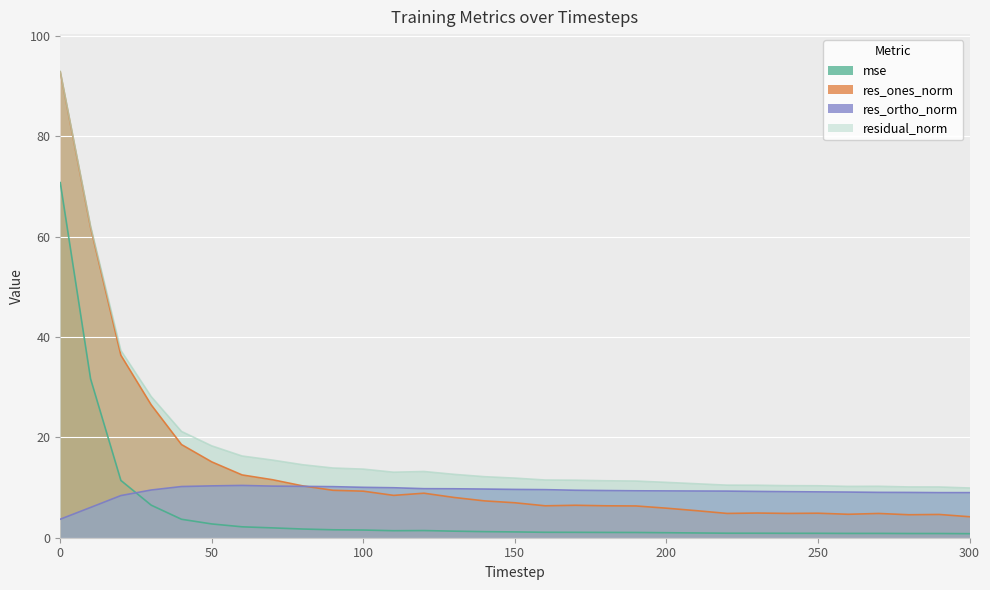

How many data points in mse are above 1?

20